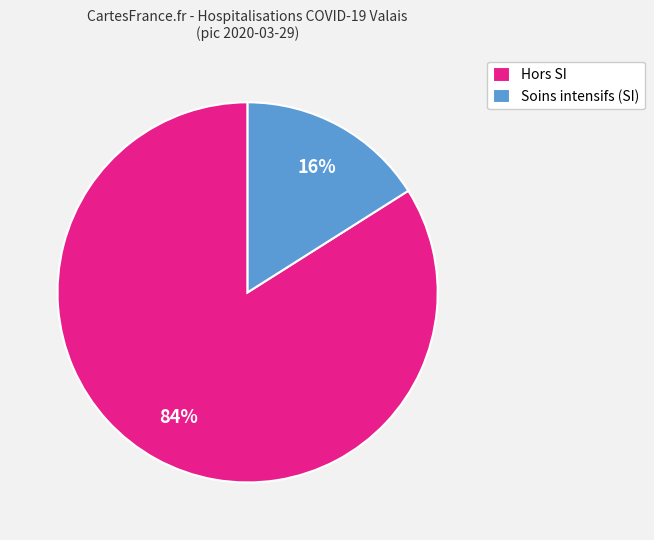

To the nearest percent, what portion does Hors SI represent?

84%